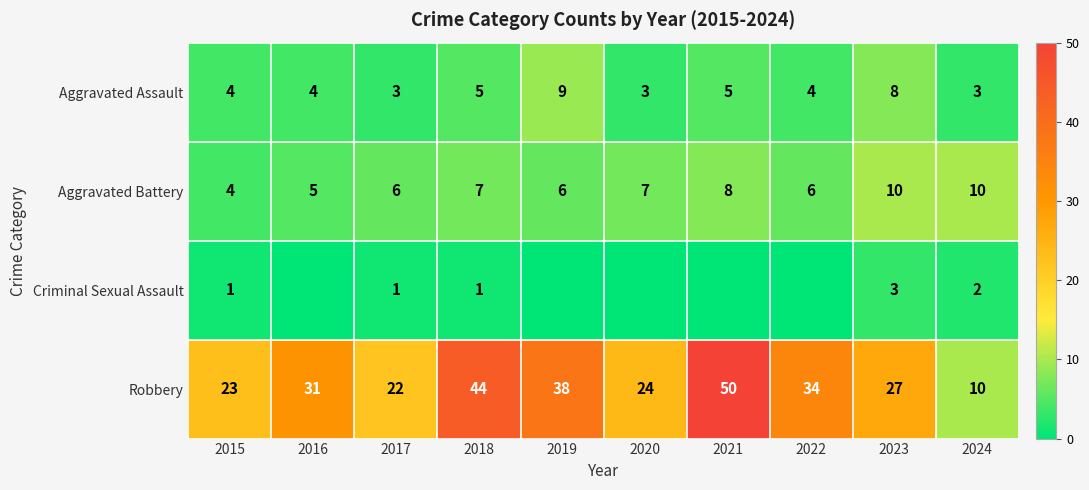

Where does the Aggravated Assault series first go above 4?

2018